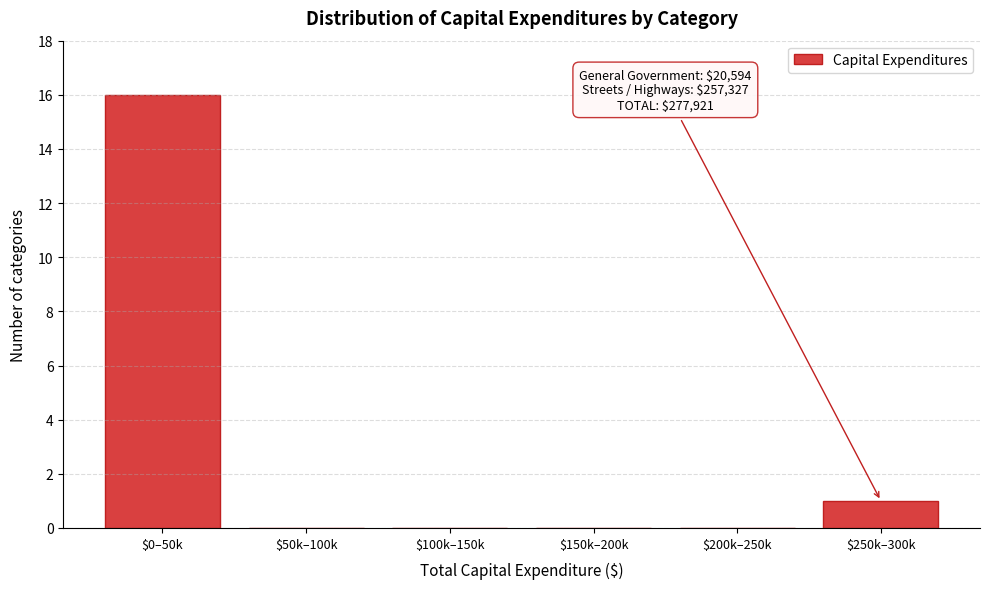

What is the greatest value displayed?

16